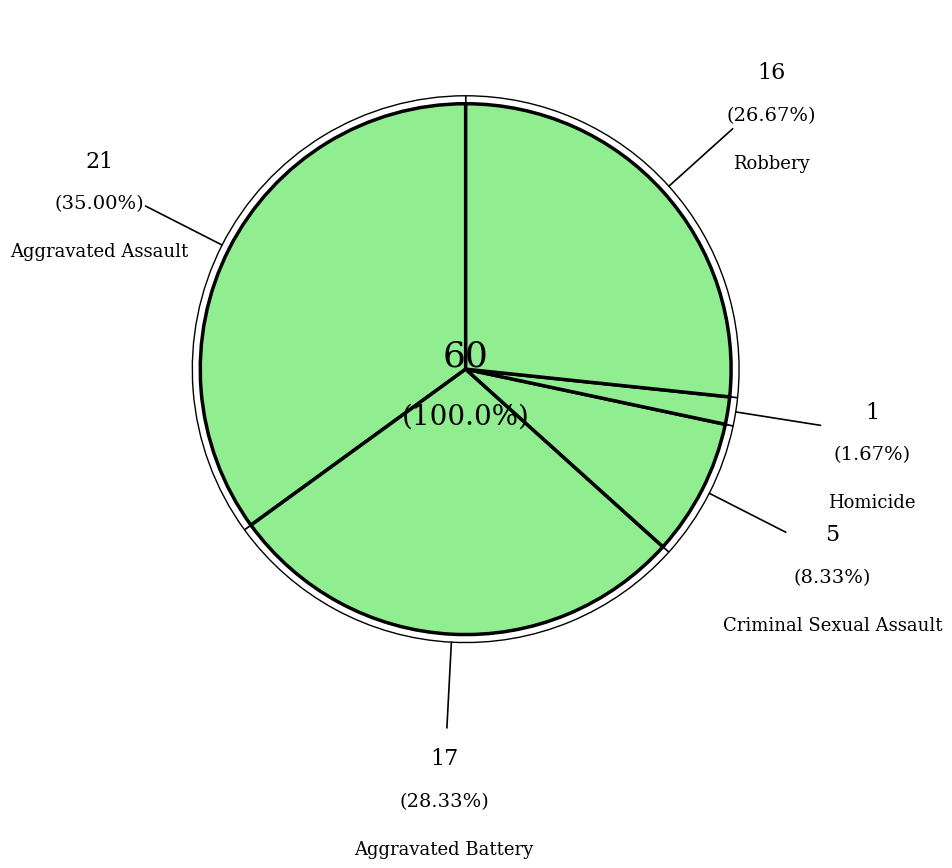

To the nearest percent, what portion does Criminal Sexual Assault represent?

8%